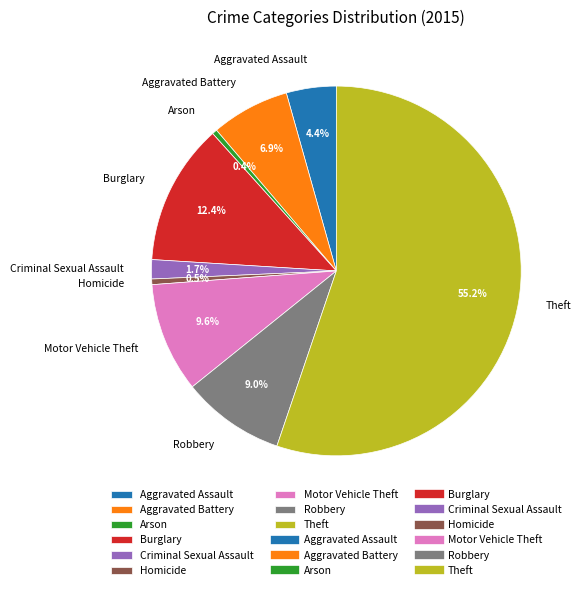

Which has a higher value, Robbery or Criminal Sexual Assault?

Robbery